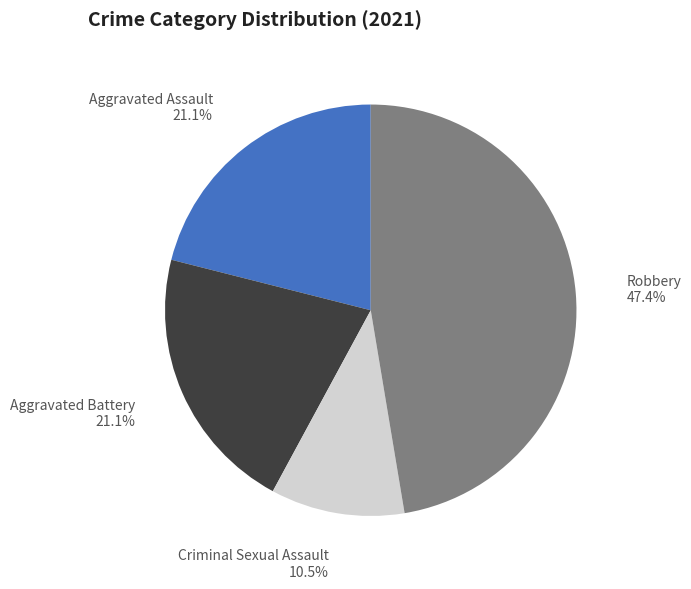

To the nearest percent, what is the difference between the Aggravated Assault and Robbery slice percentages?

26%